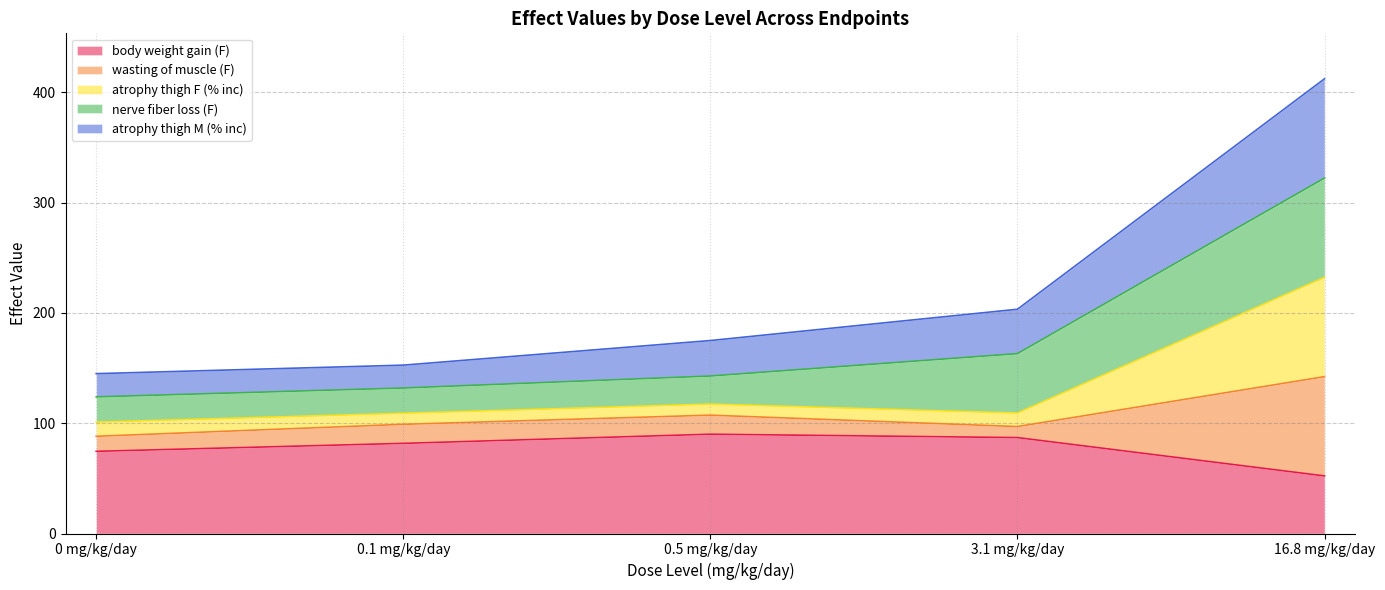

Is it true that atrophy thigh M (% inc) equals 79.7 at 3.1 mg/kg/day?

False